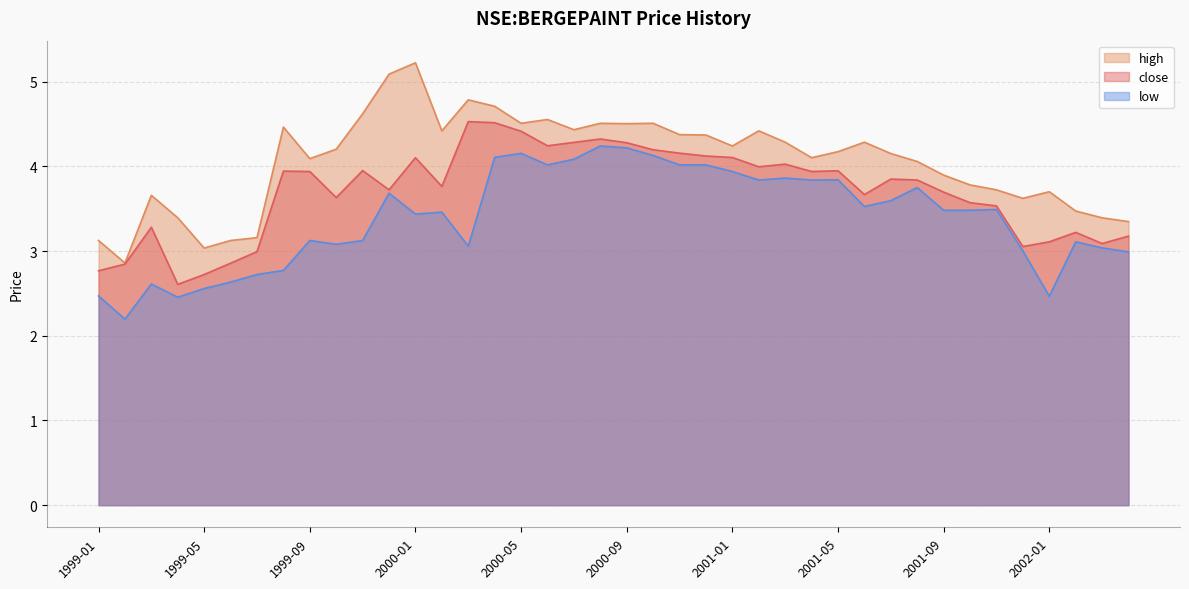

At which category is the sum across all series the highest?

2000-04